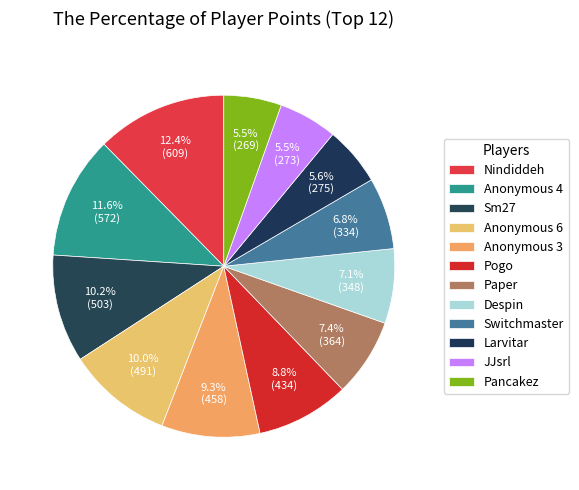

What percentage do Anonymous 3 and Switchmaster together represent?

16.1%